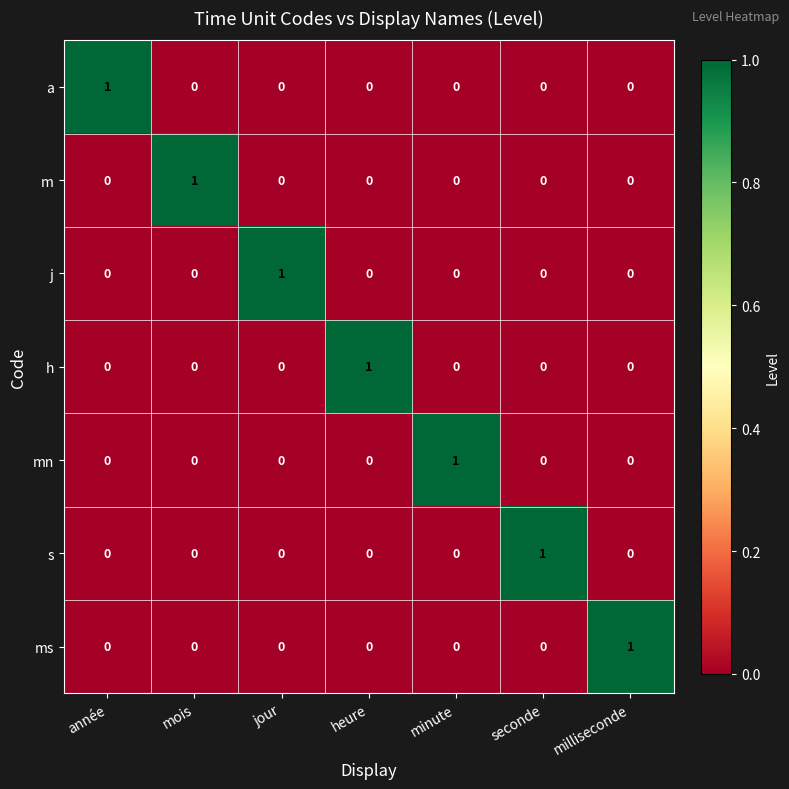

True or false: s has a value of 0 at année.

True